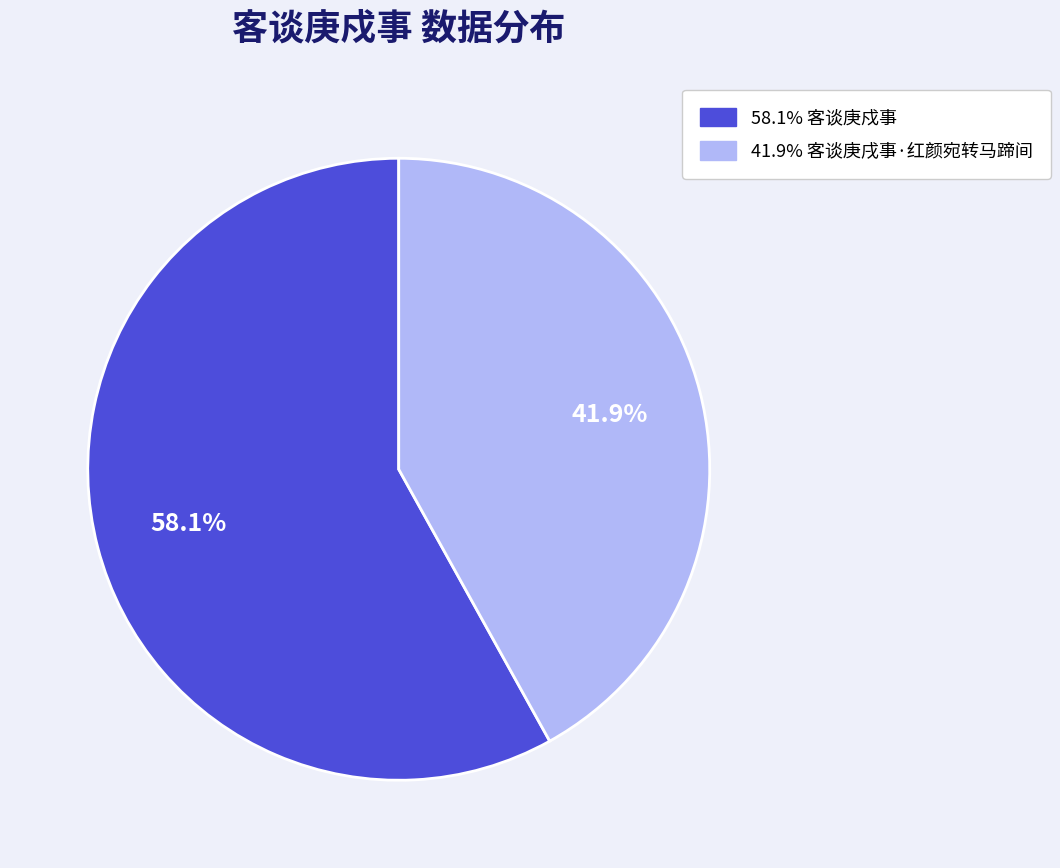

Does any single category account for the majority?

Yes